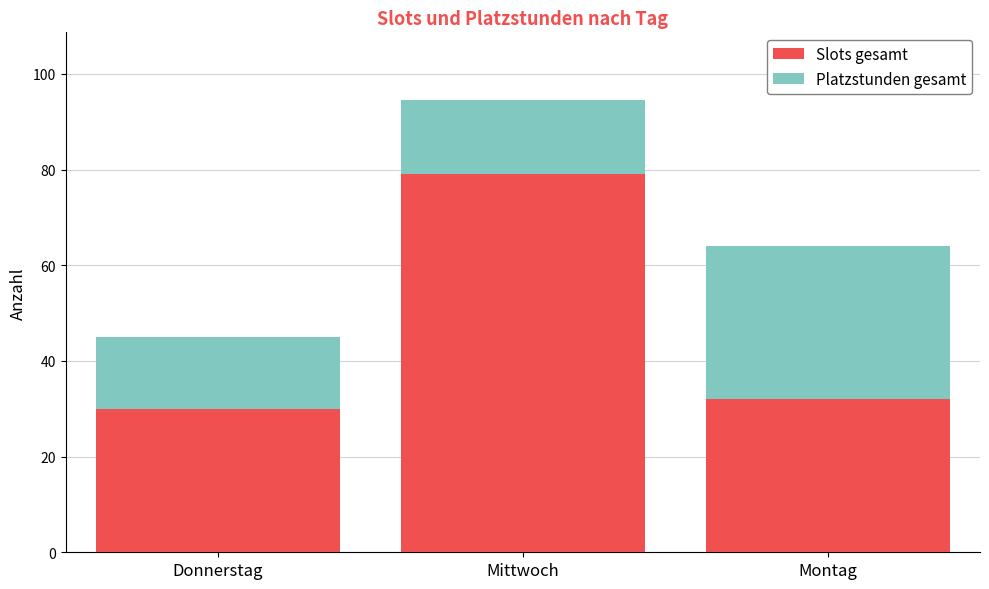

What is the highest value of the Slots gesamt series?

79.0